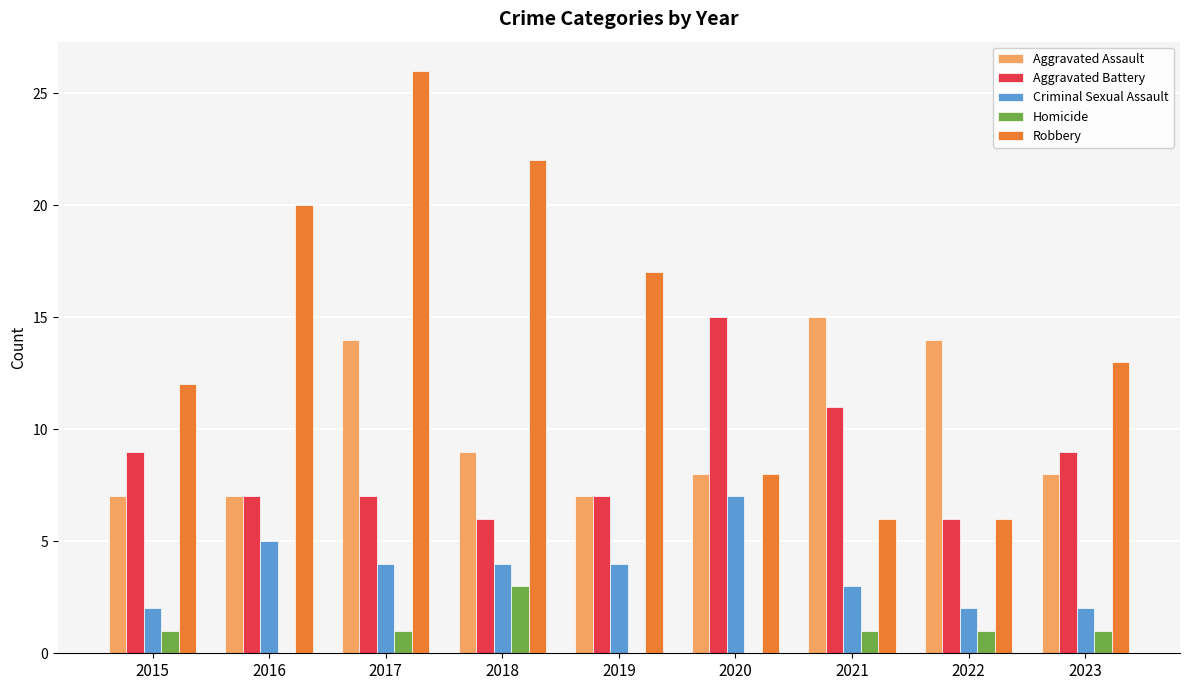

Is it true that Robbery equals 9 at 2022?

False